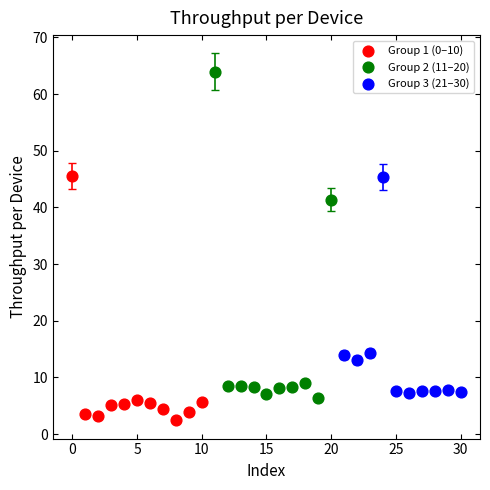

Which series reaches the maximum Y coordinate?

Group 2 (11–20)